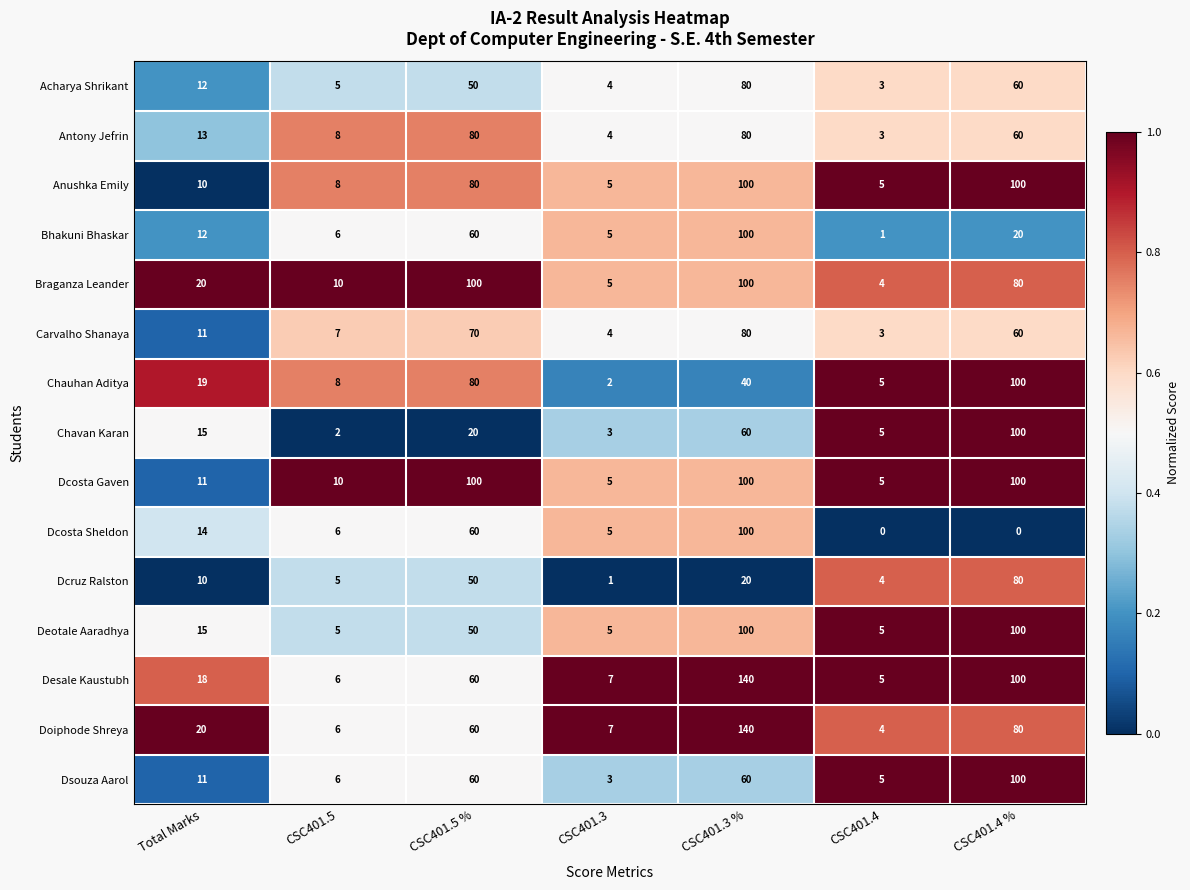

At how many categories does at least one series exceed 0?

7